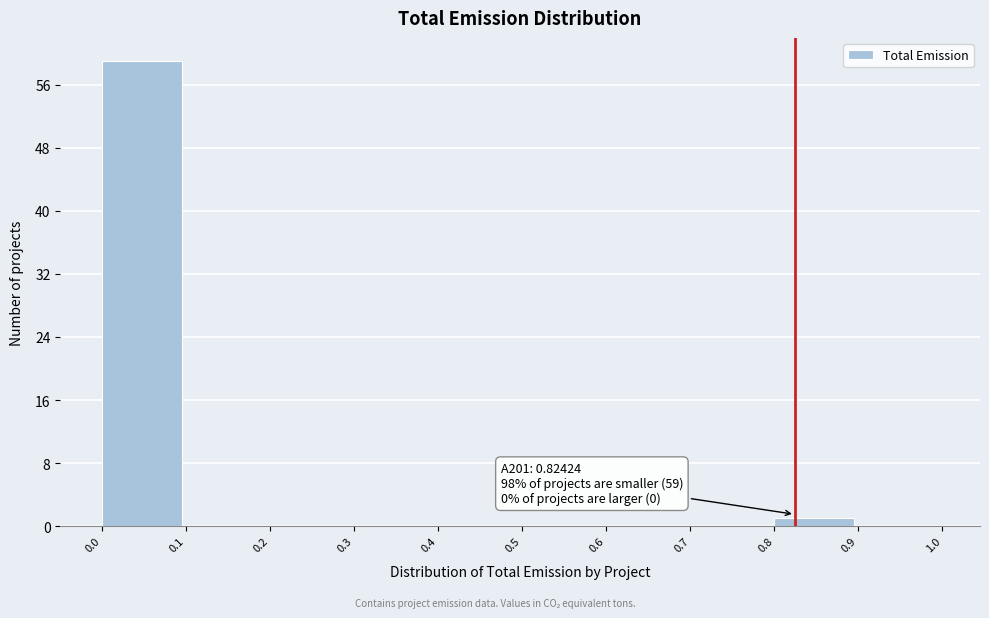

Which range on the x-axis has the tallest bar?

0.0 to 0.1